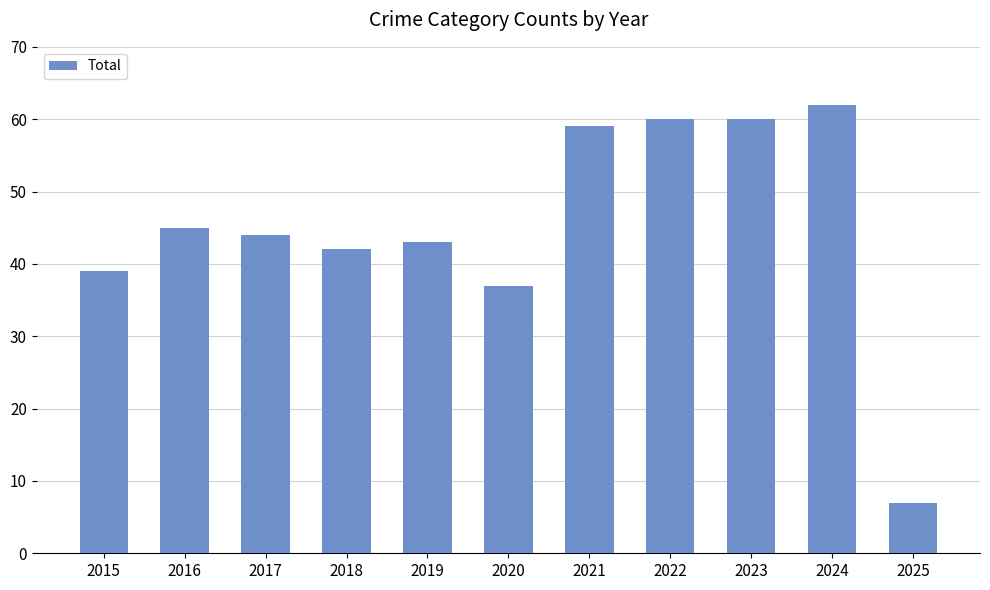

Reading left to right, transcribe all the data shown in this chart.

2015=39	2016=45	2017=44	2018=42	2019=43	2020=37	2021=59	2022=60	2023=60	2024=62	2025=7